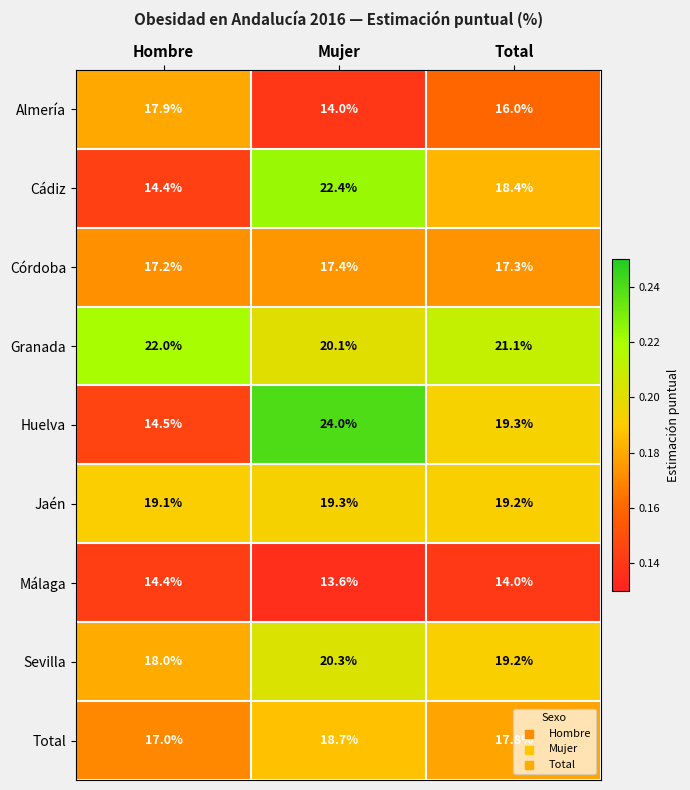

What is the spread (max minus min) of values at Mujer?

10.4